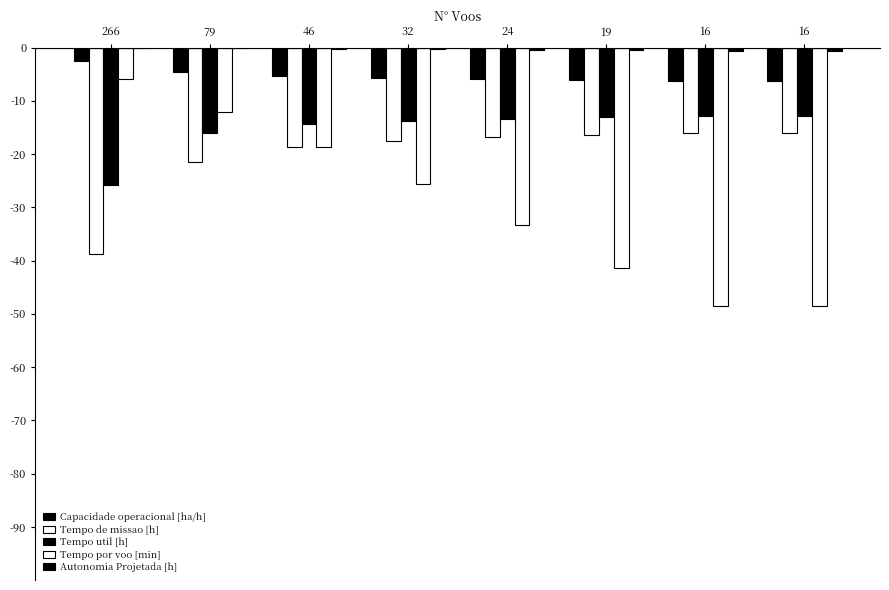

Are the bars grouped side by side (vs. stacked)?

Yes